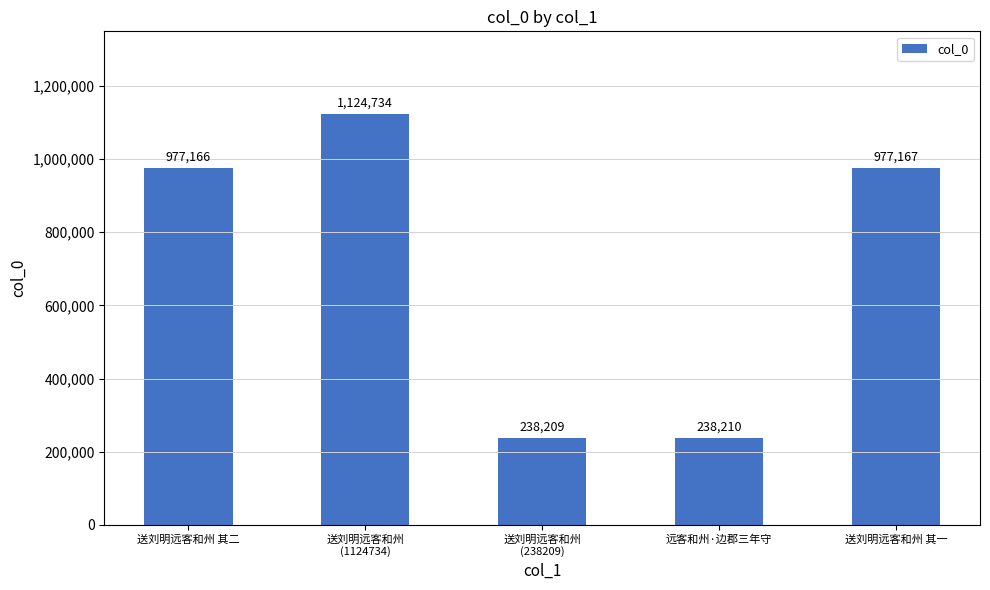

What is the value of the 1st bar from the left?

977166